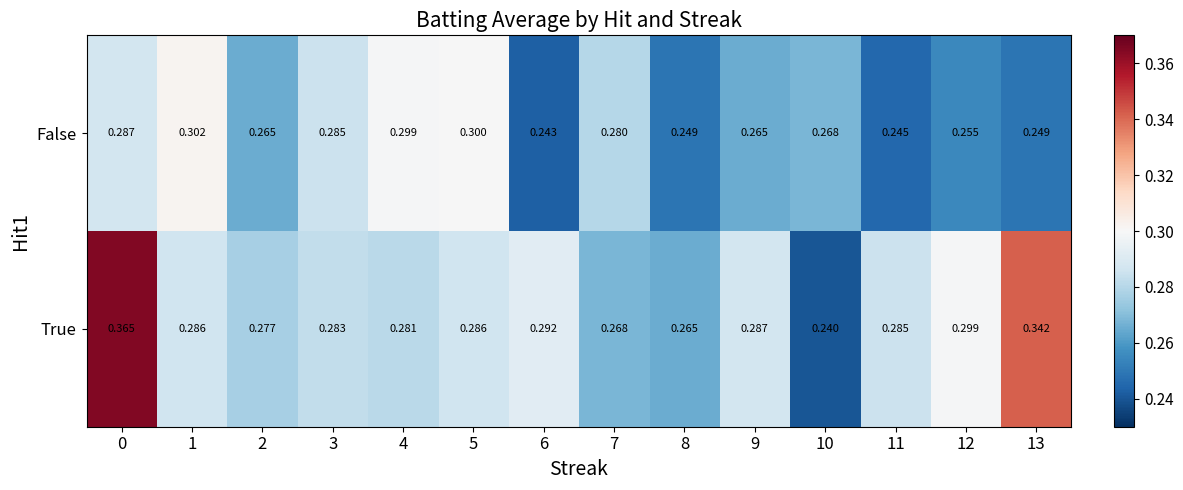

Which series has the largest total across all categories?

True